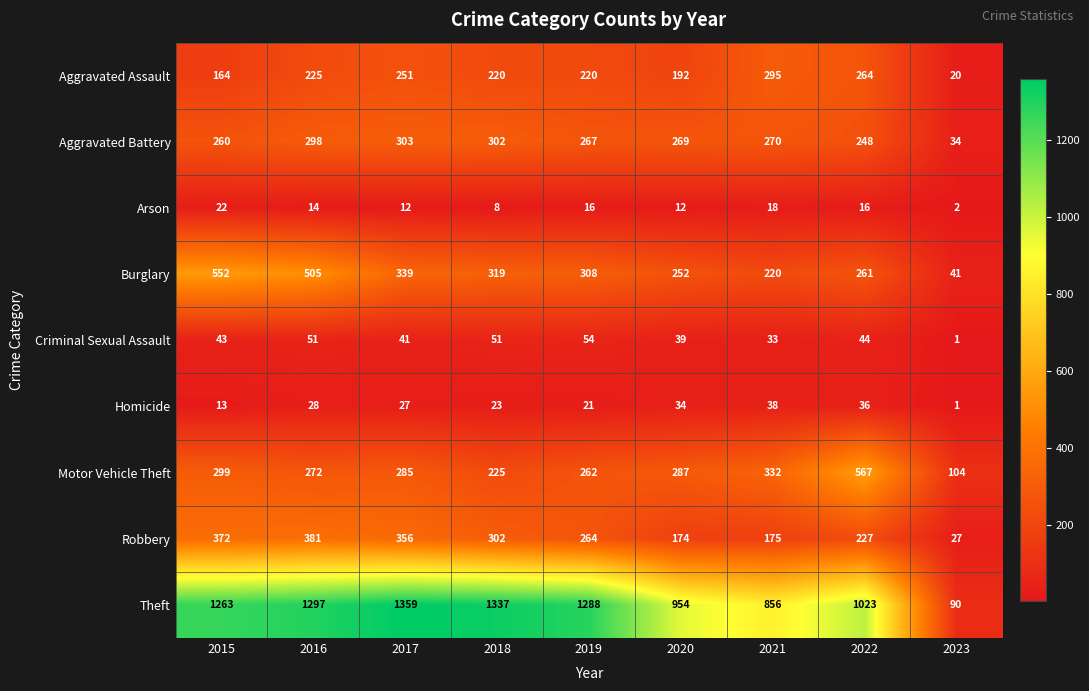

List the labels in order of Aggravated Battery value, smallest first.

2023, 2022, 2015, 2019, 2020, 2021, 2016, 2018, 2017